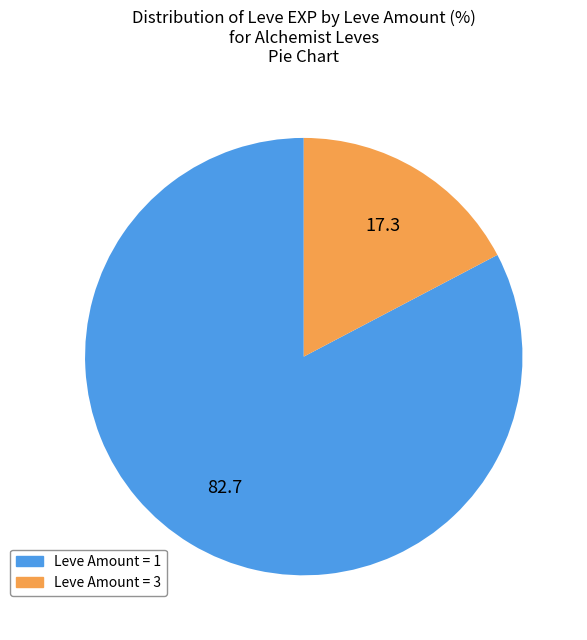

Which category has the smallest portion of the pie?

Leve Amount = 3